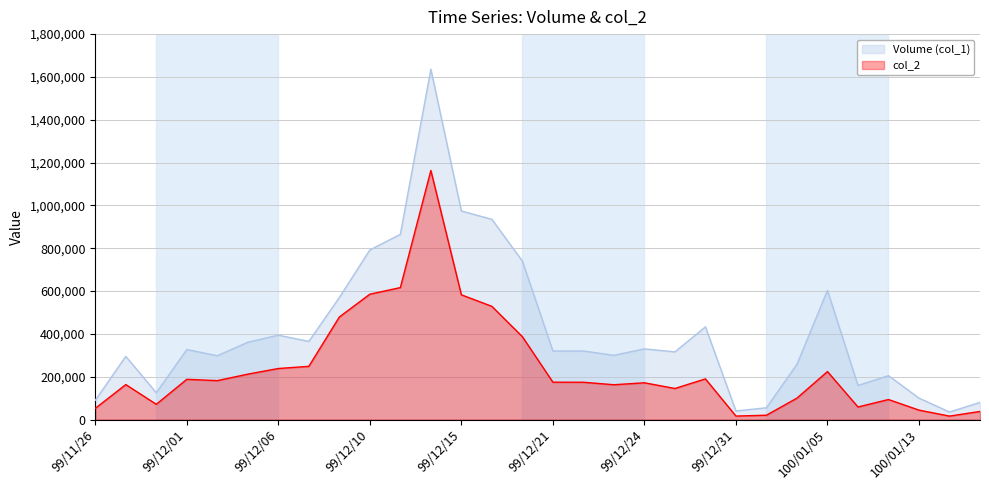

At how many categories does at least one series exceed 212694?

21